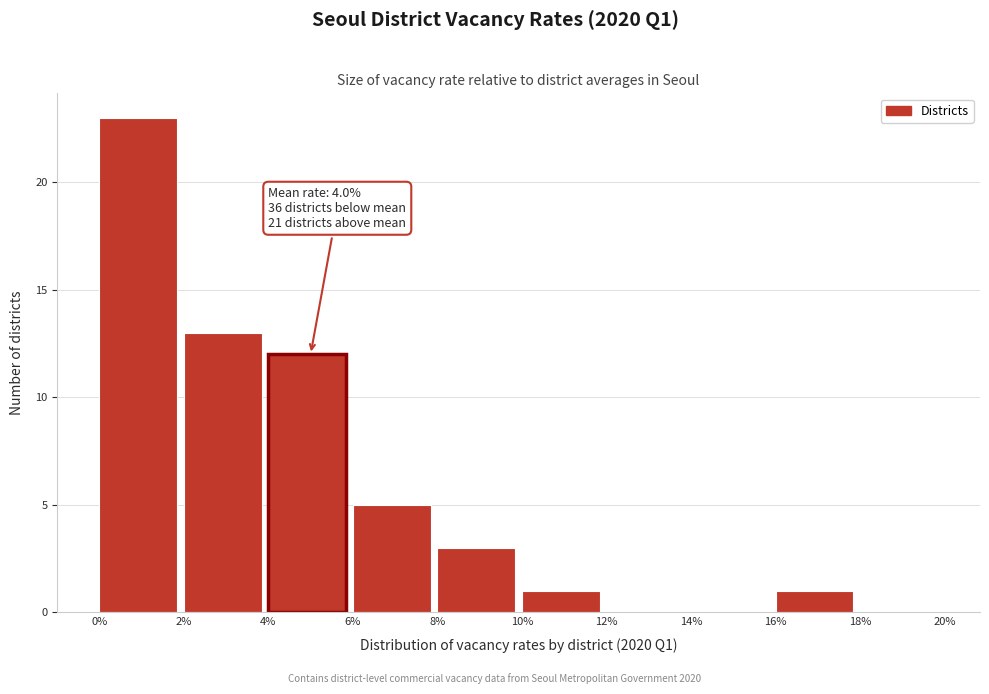

Which range on the x-axis has the tallest bar?

0% to 2%